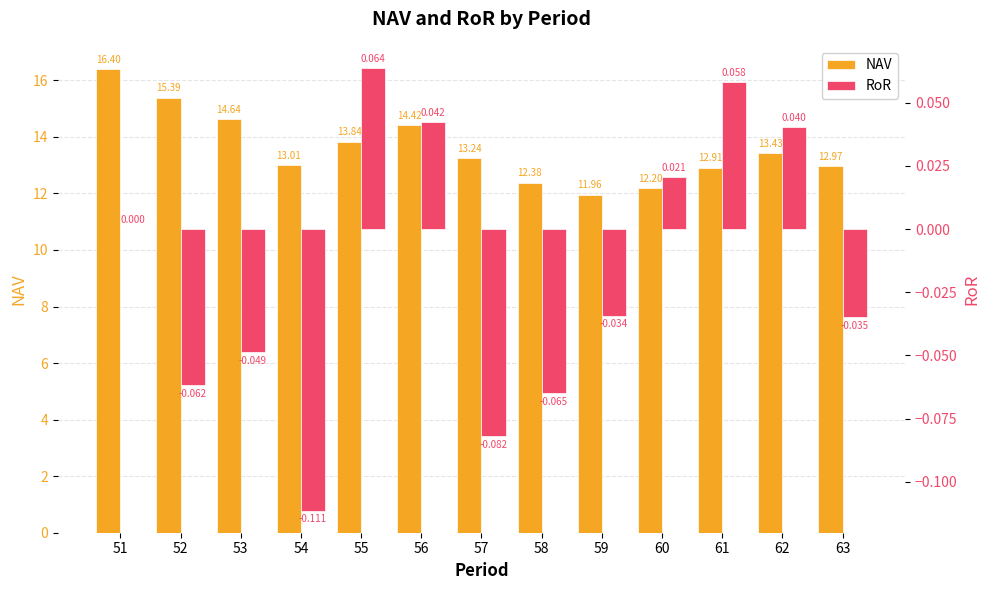

Reading right to left, transcribe all the data shown in this chart.

NAV: 63=13.0	62=13.4	61=12.9	60=12.2	59=12.0	58=12.4	57=13.2	56=14.4	55=13.8	54=13.0	53=14.6	52=15.4	51=16.4
RoR: 63=-0.0	62=0.0	61=0.1	60=0.0	59=-0.0	58=-0.1	57=-0.1	56=0.0	55=0.1	54=-0.1	53=-0.0	52=-0.1	51=0.0